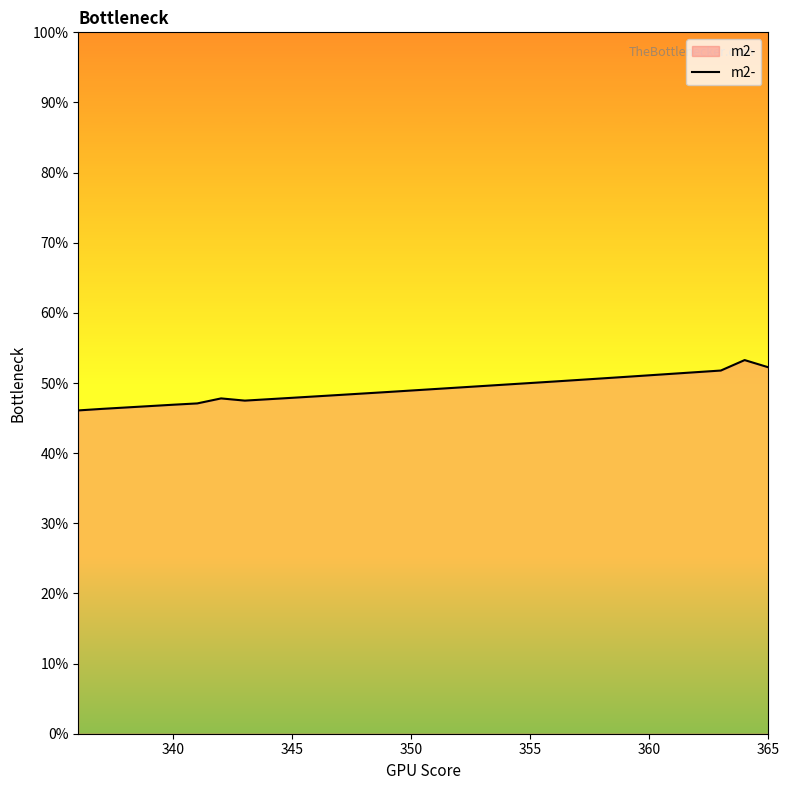

How many values are between 0 and 1?

16